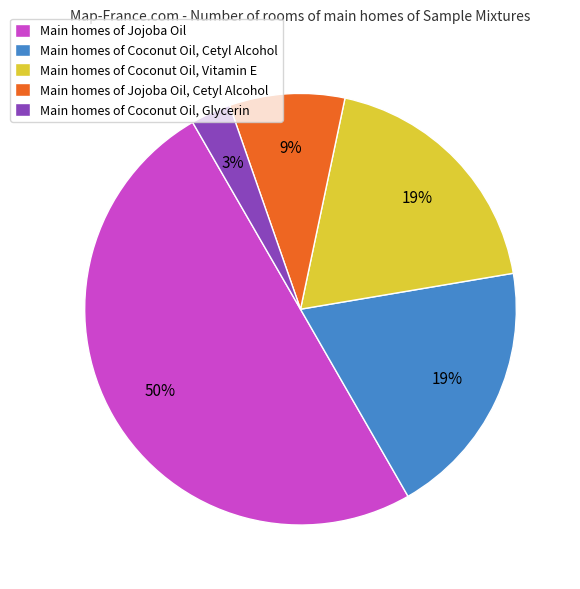

How many slices are in this pie chart?

5